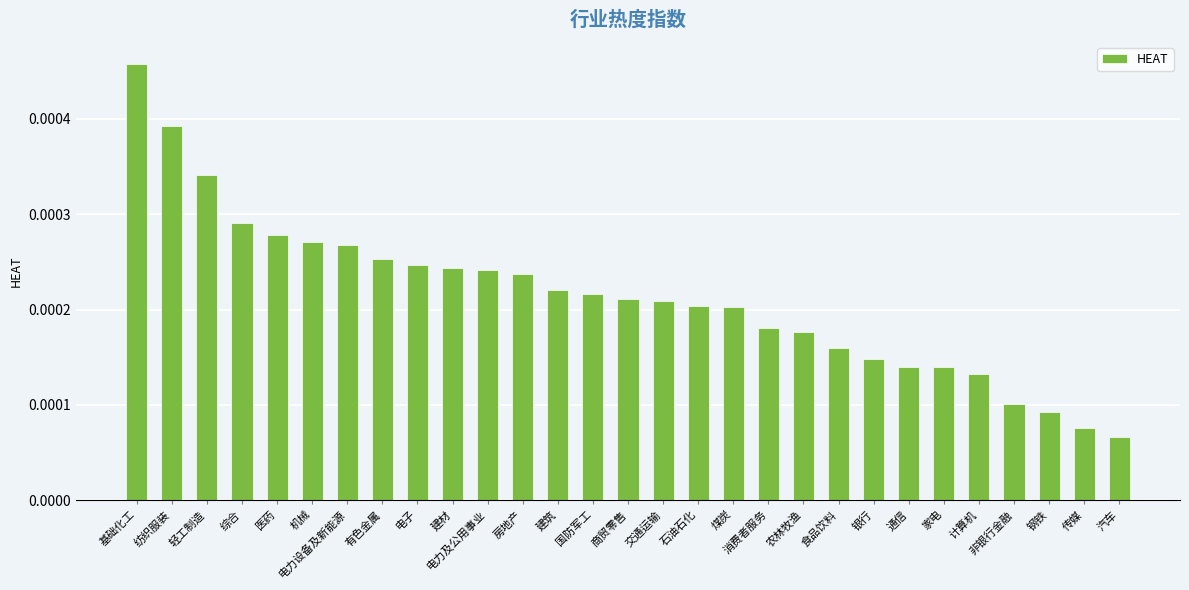

Which category has the highest value across all series?

基础化工